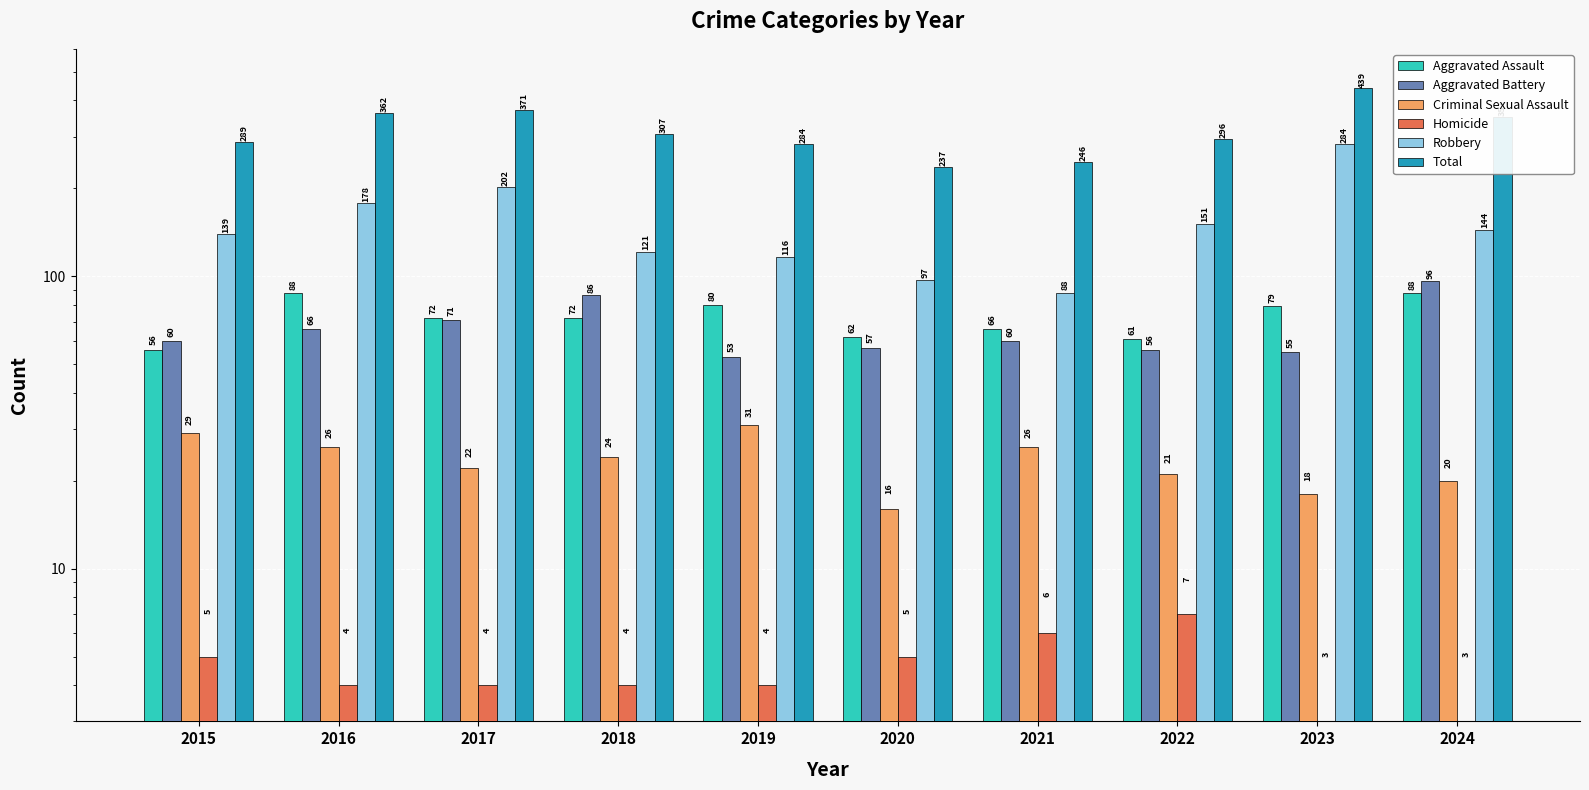

Is it true that Homicide equals 4 at 2018?

True